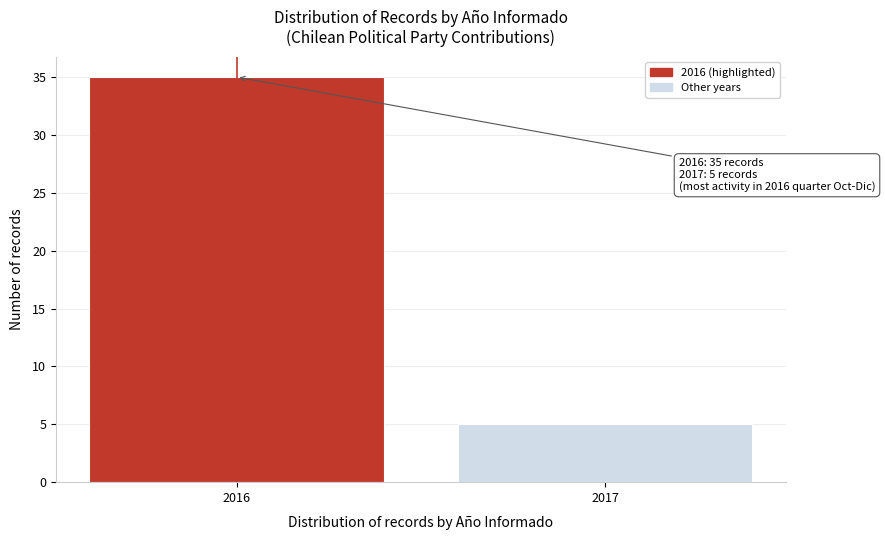

Reading left to right, what are all the values shown in this chart?

35	5